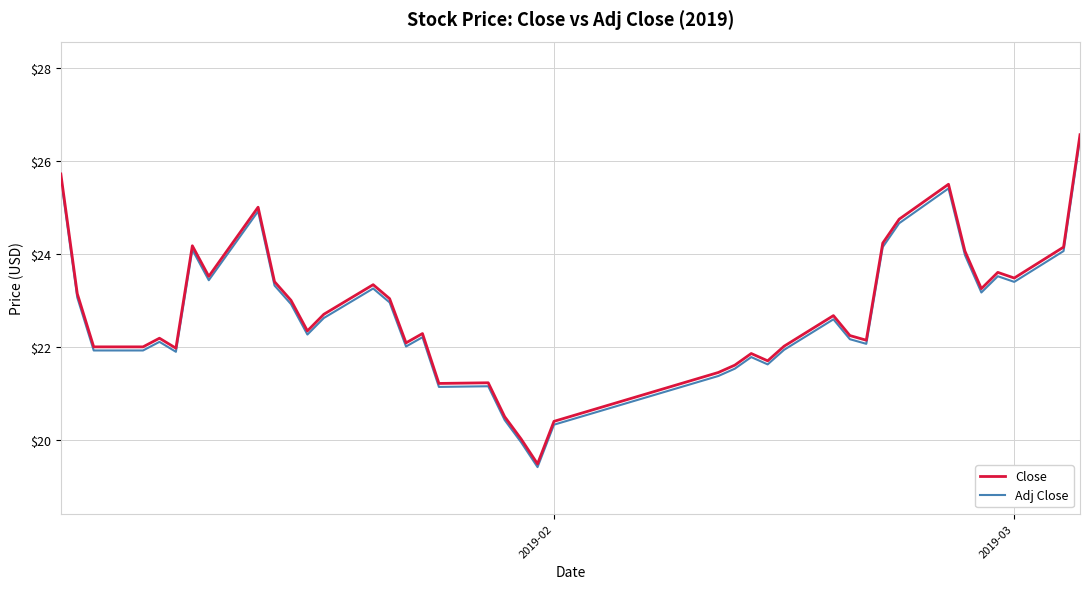

What is the difference between the maximum and minimum values in the Adj Close series?

7.0